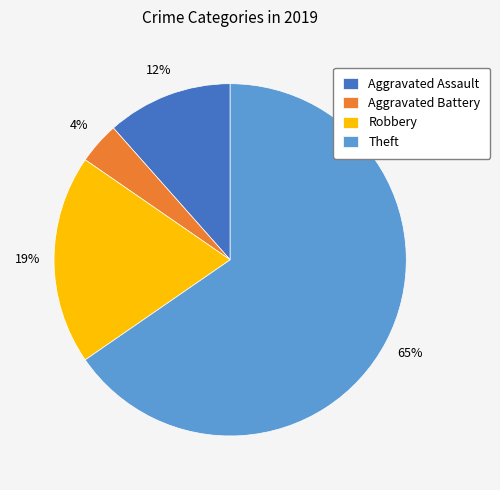

Rank the categories by value from highest to lowest.

Theft, Robbery, Aggravated Assault, Aggravated Battery